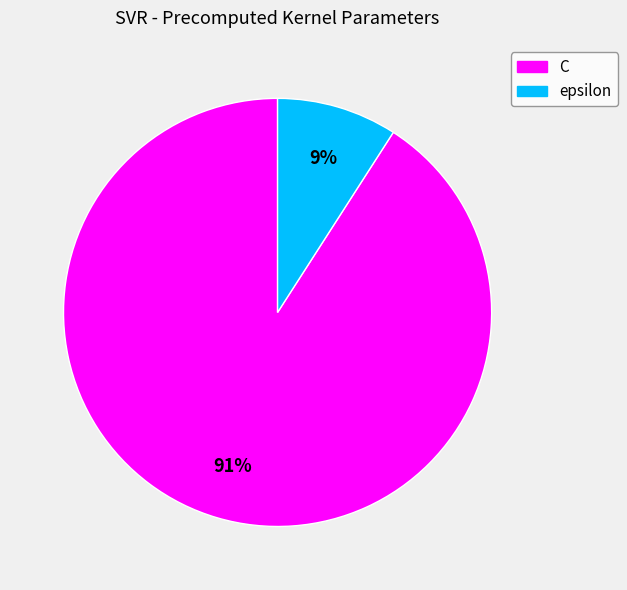

Do C and epsilon together represent more than half of the pie?

Yes